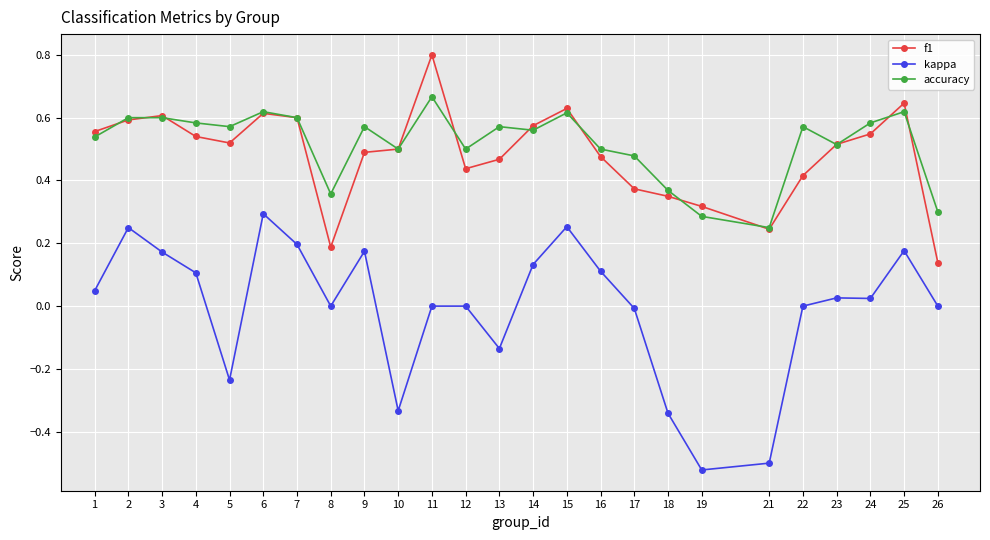

True or false: accuracy has more than 1 points higher than both neighbors.

True